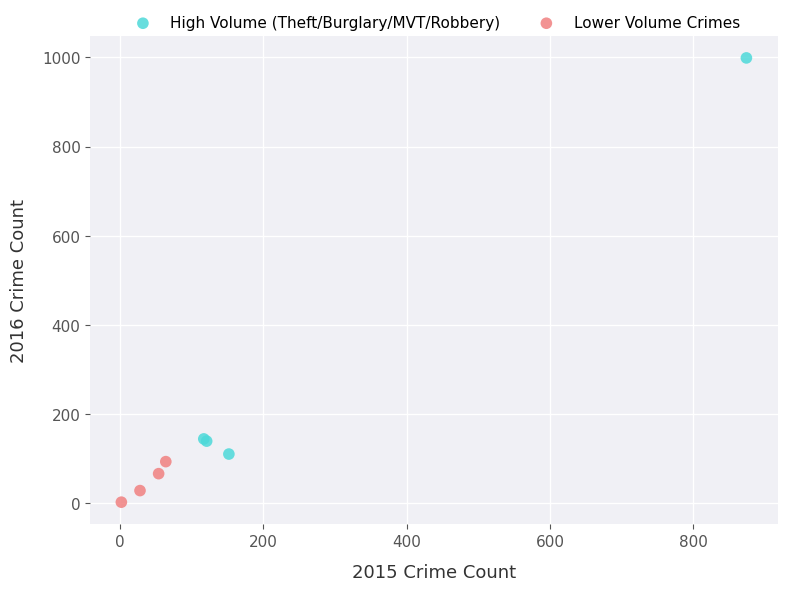

Which series has the widest spread of Y values?

High Volume (Theft/Burglary/MVT/Robbery)